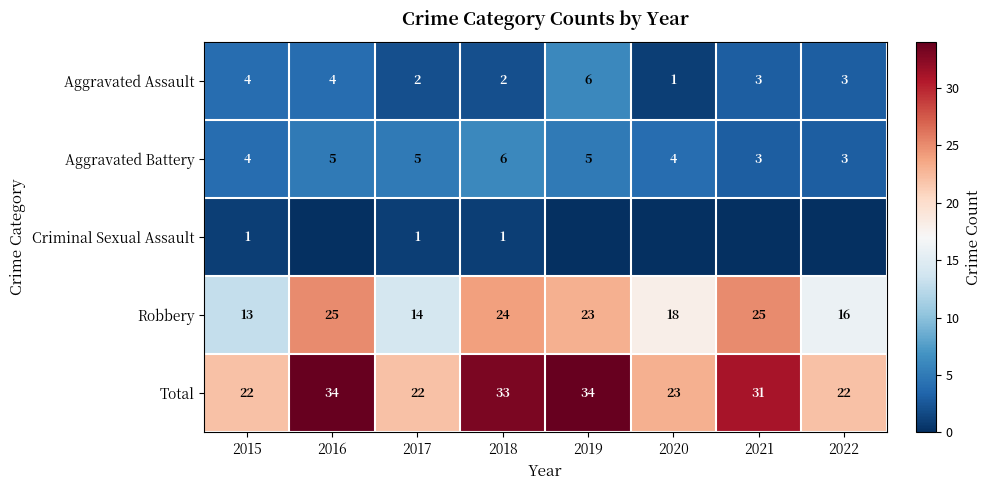

How many data points in Robbery are less than 23?

4